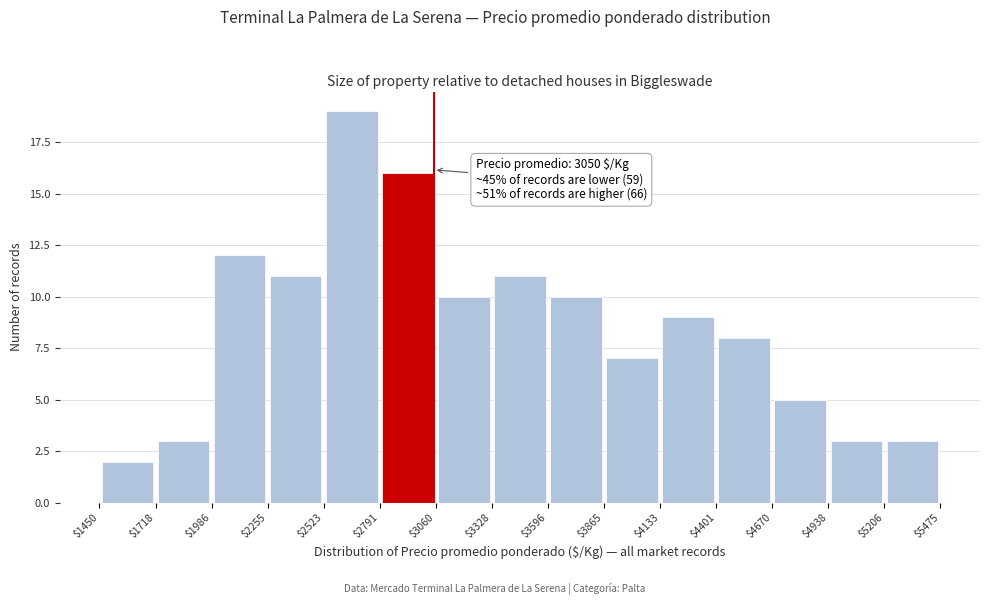

Which range on the x-axis has the tallest bar?

$2523 to $2791